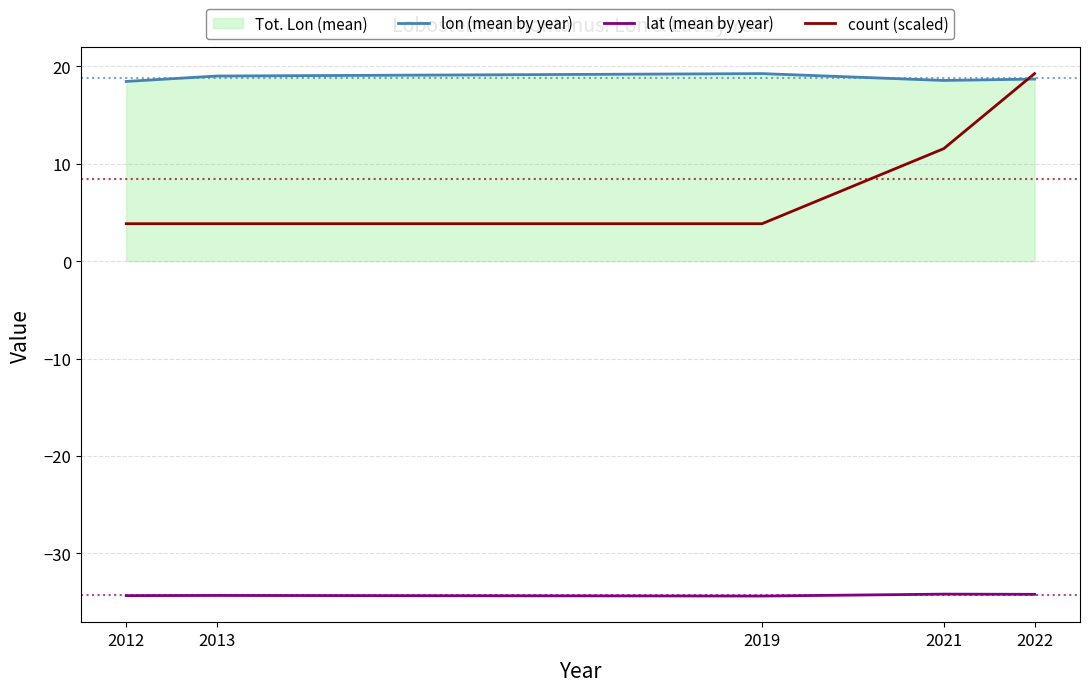

True or false: count (scaled) has more than 1 interior local peaks.

False